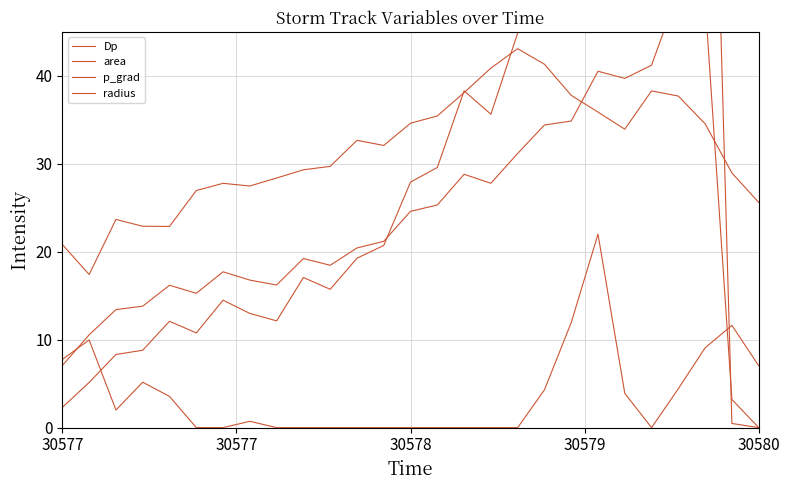

How many values in radius are above zero?

26